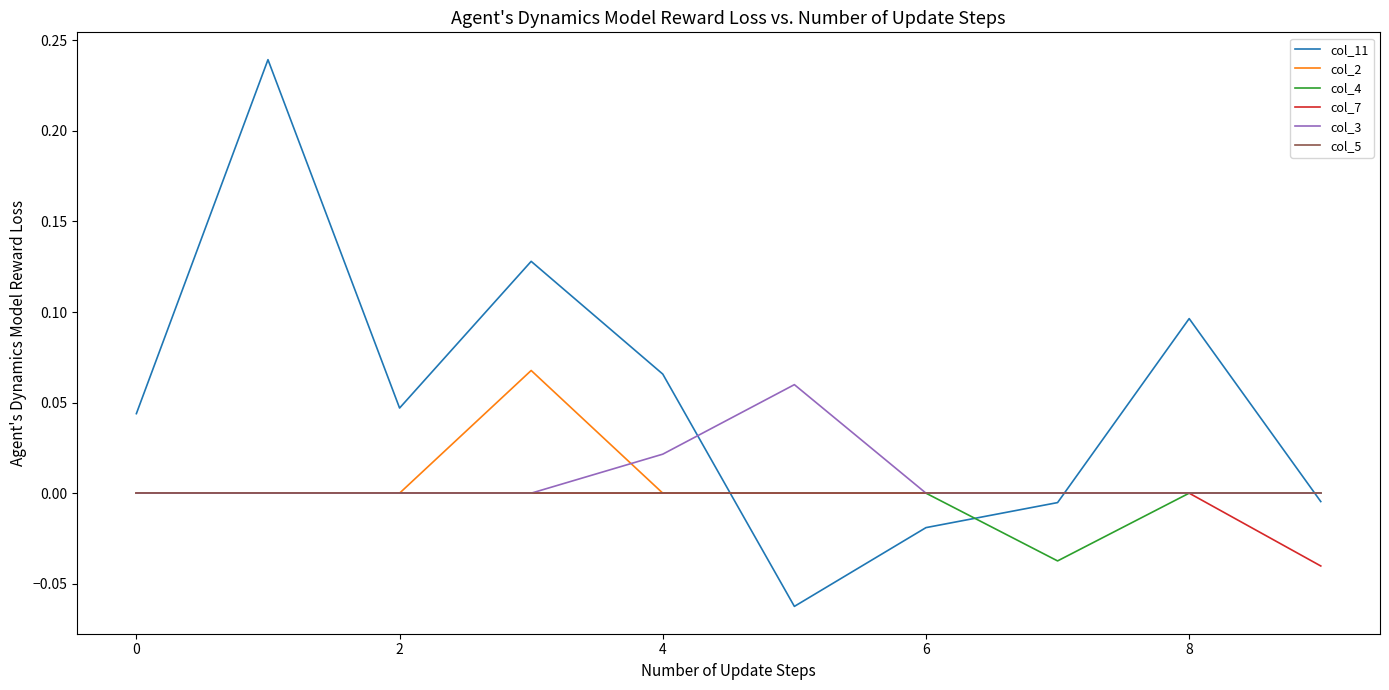

Which series has the largest total across all categories?

col_11